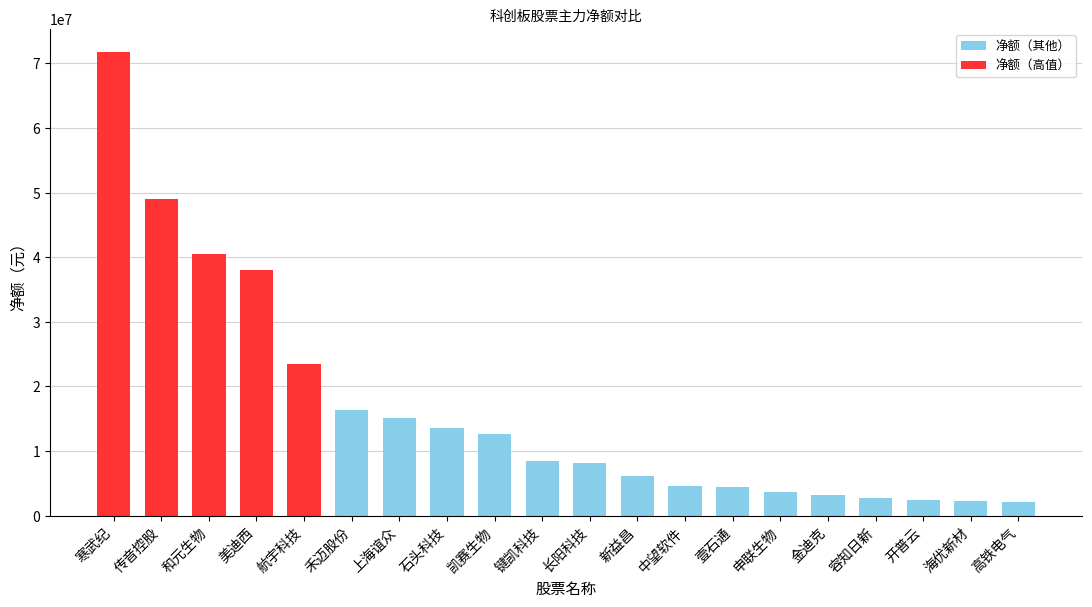

What position from the right is 新益昌?

9